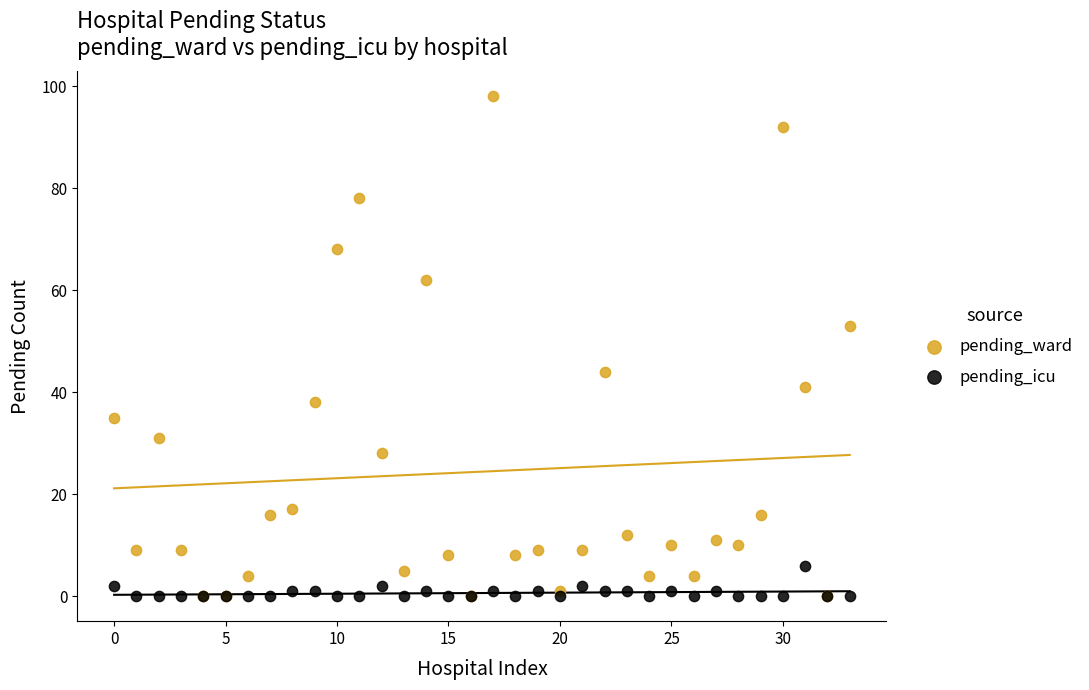

Which series contains the highest Y value?

pending_ward